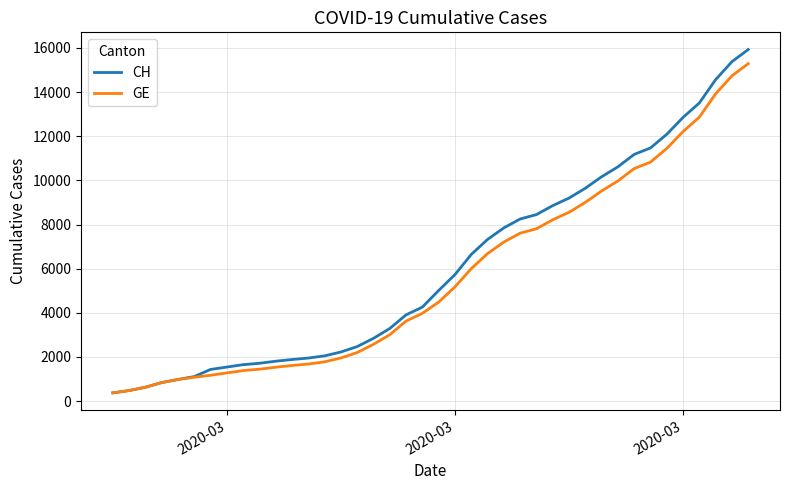

Which series has the widest spread of values?

CH